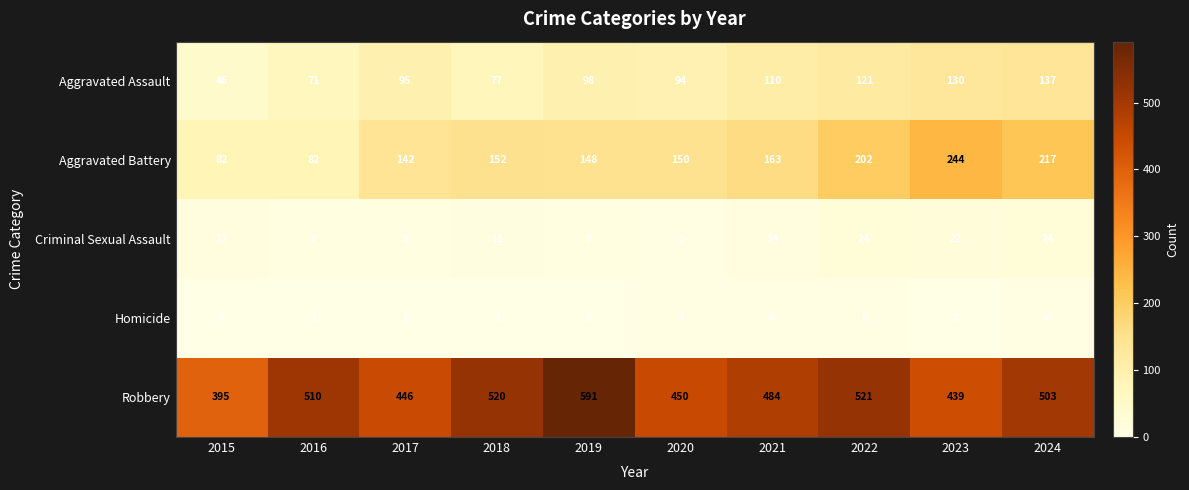

Which series has the largest range (max minus min)?

Robbery